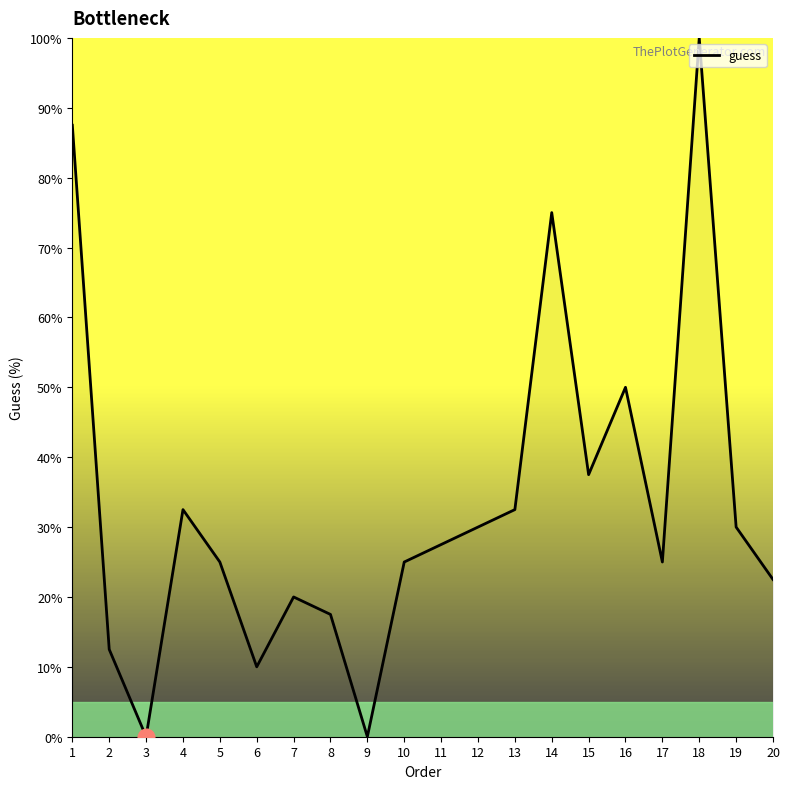

What is the approximate value at 14?

75.0